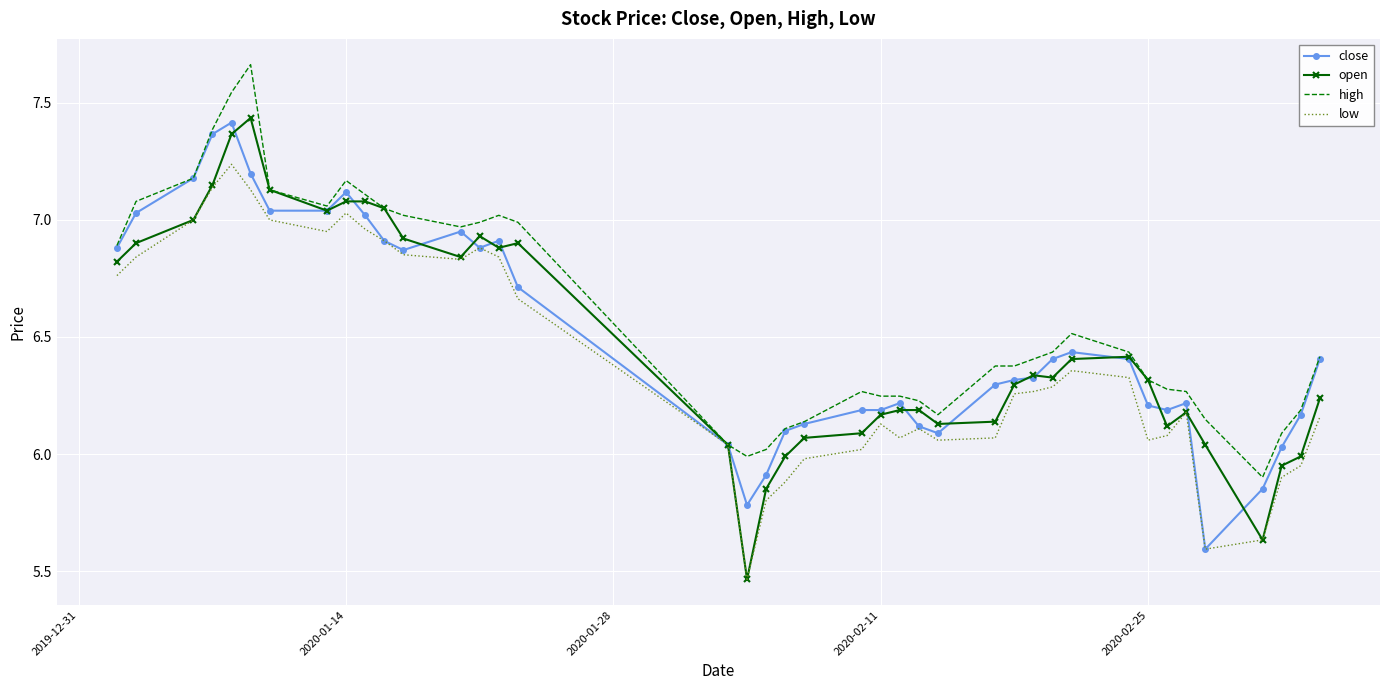

Which series has the widest spread of values?

open